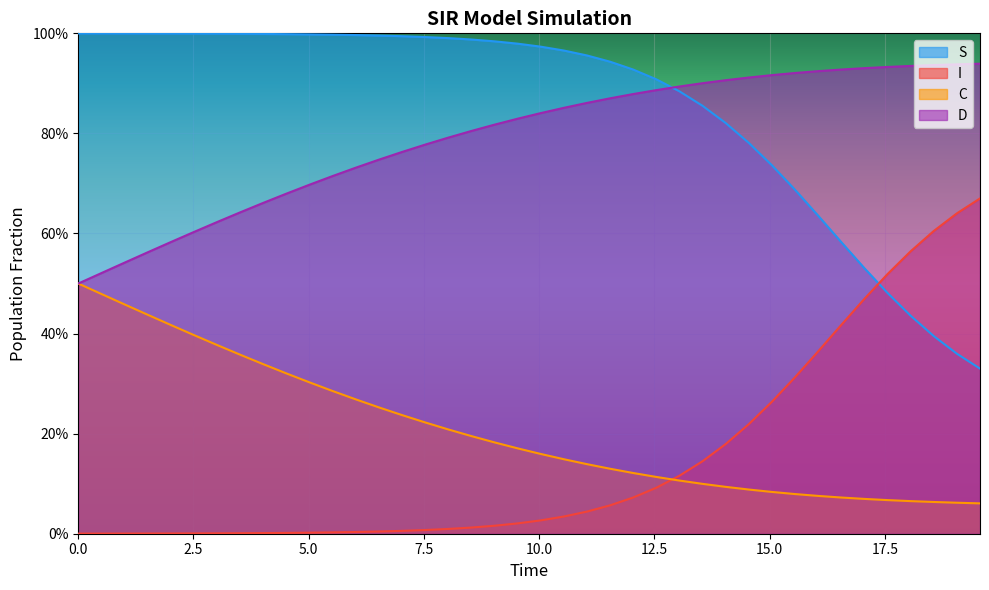

What are all the series names shown in the legend?

S, I, C, D